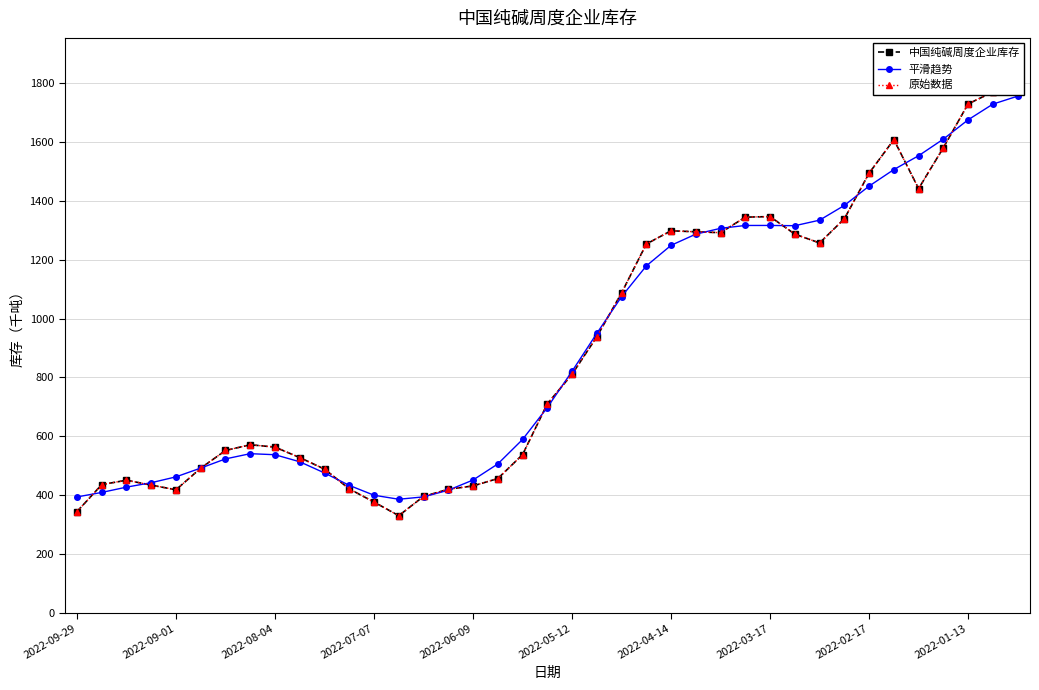

True or false: 平滑趋势 has more than 0 interior local peaks.

True